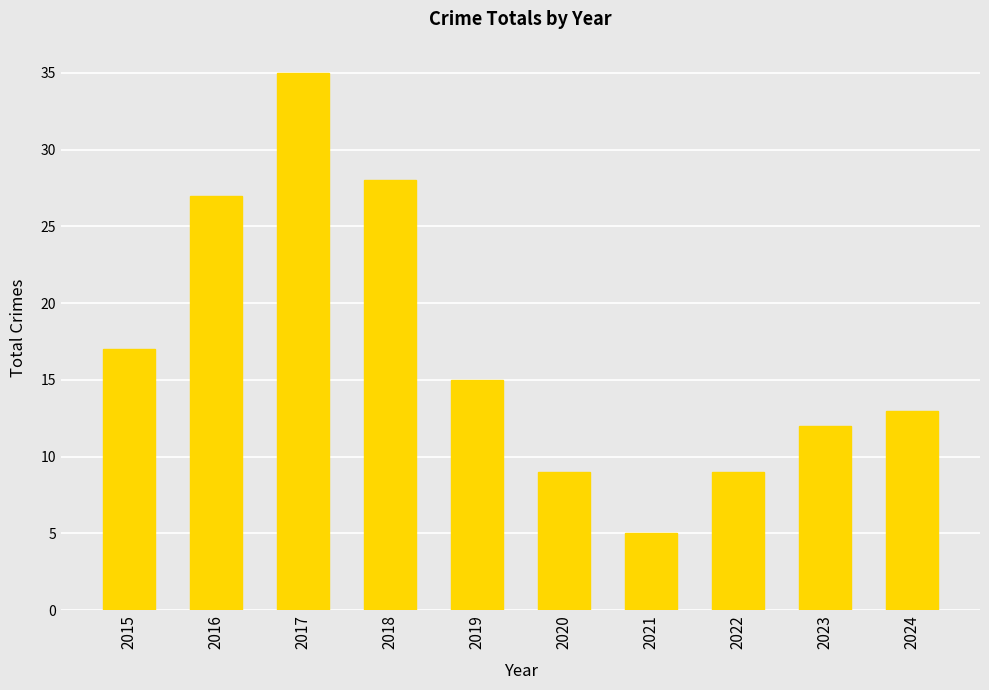

Is it true that the value at 2019 is 15?

True